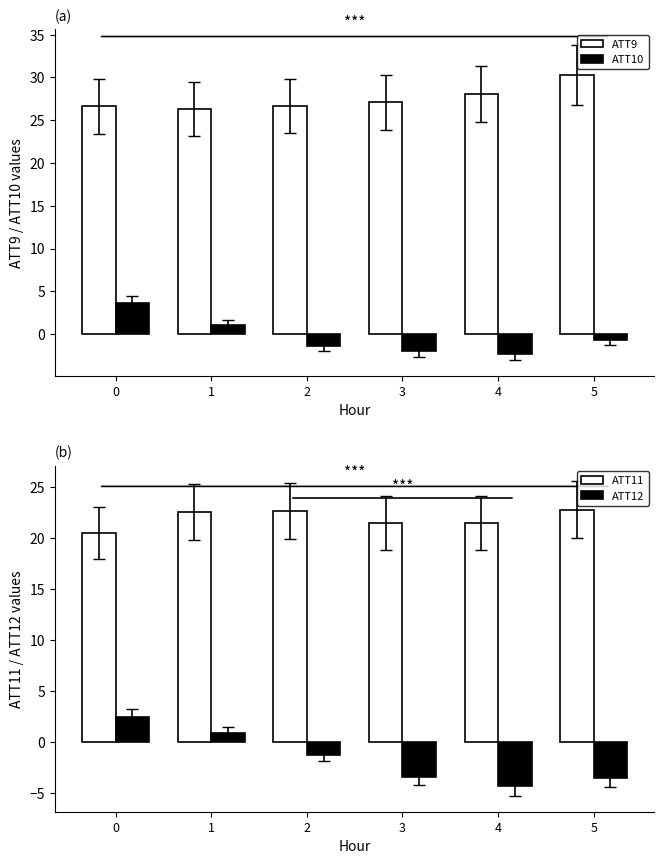

What is the difference between the ATT12 values at 2 and 3?

2.1